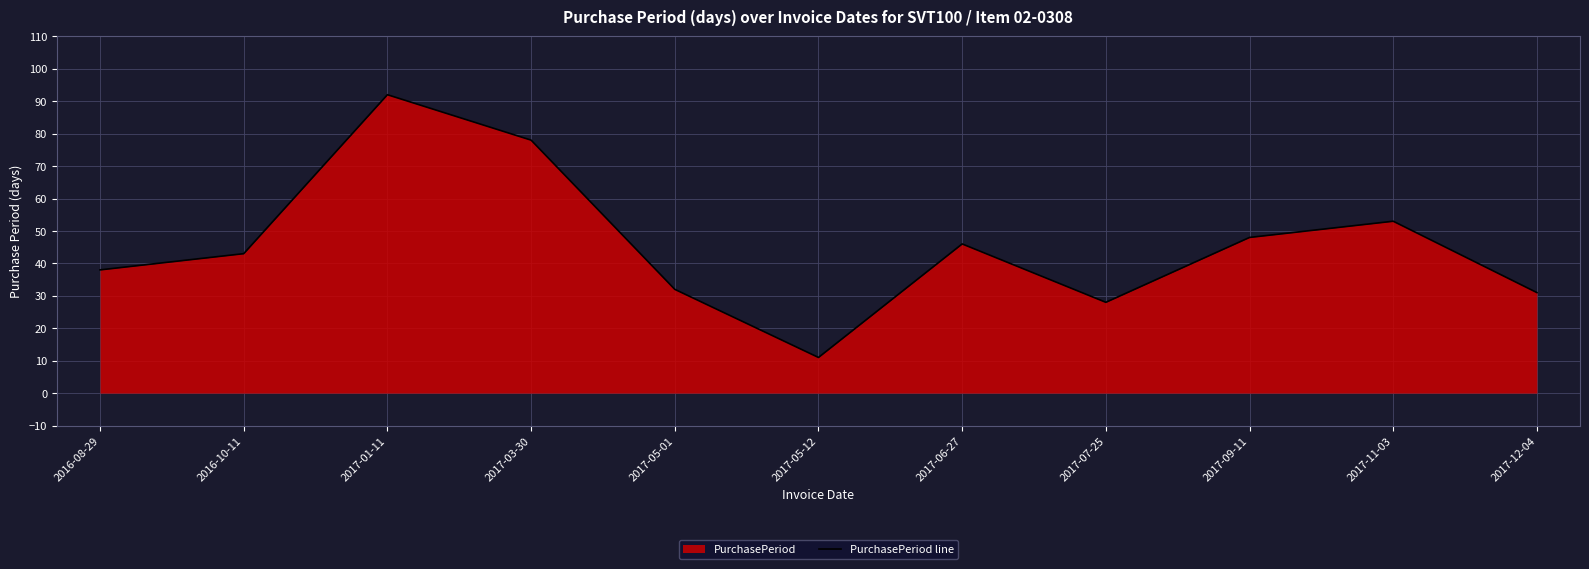

The chart shows a value of 8 at 2017-07-25. True or false?

False